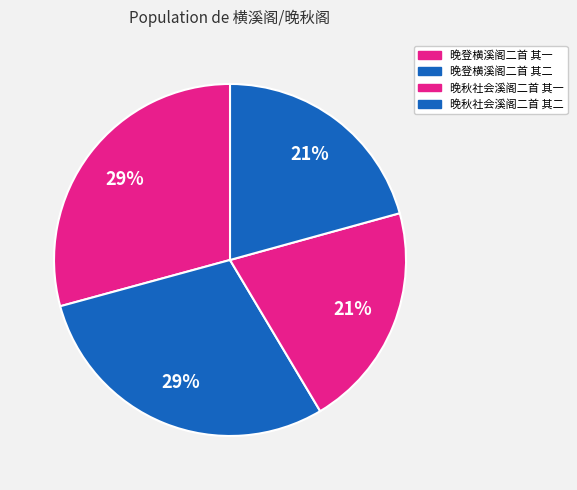

To the nearest percent, what is the combined percentage of 晚秋社会溪阁二首 其二 and 晚登横溪阁二首 其二?

50%